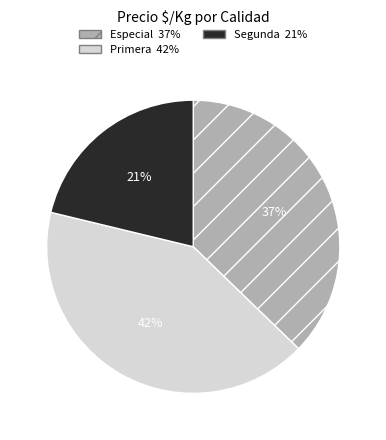

Which category has the biggest portion of the pie?

Primera